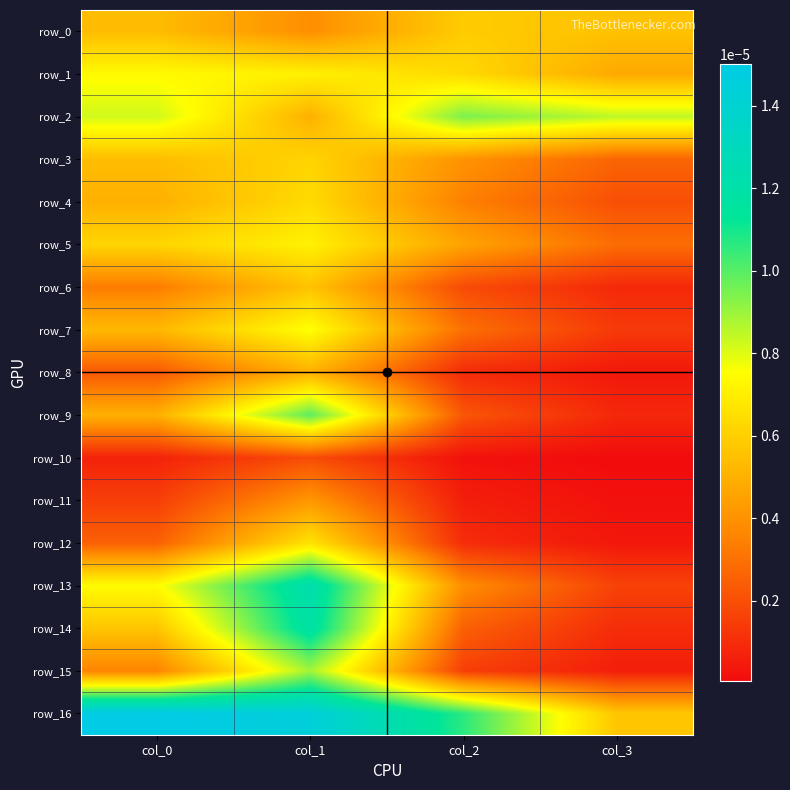

True or false: row_0 has a value of 0.0 at col_1.

False